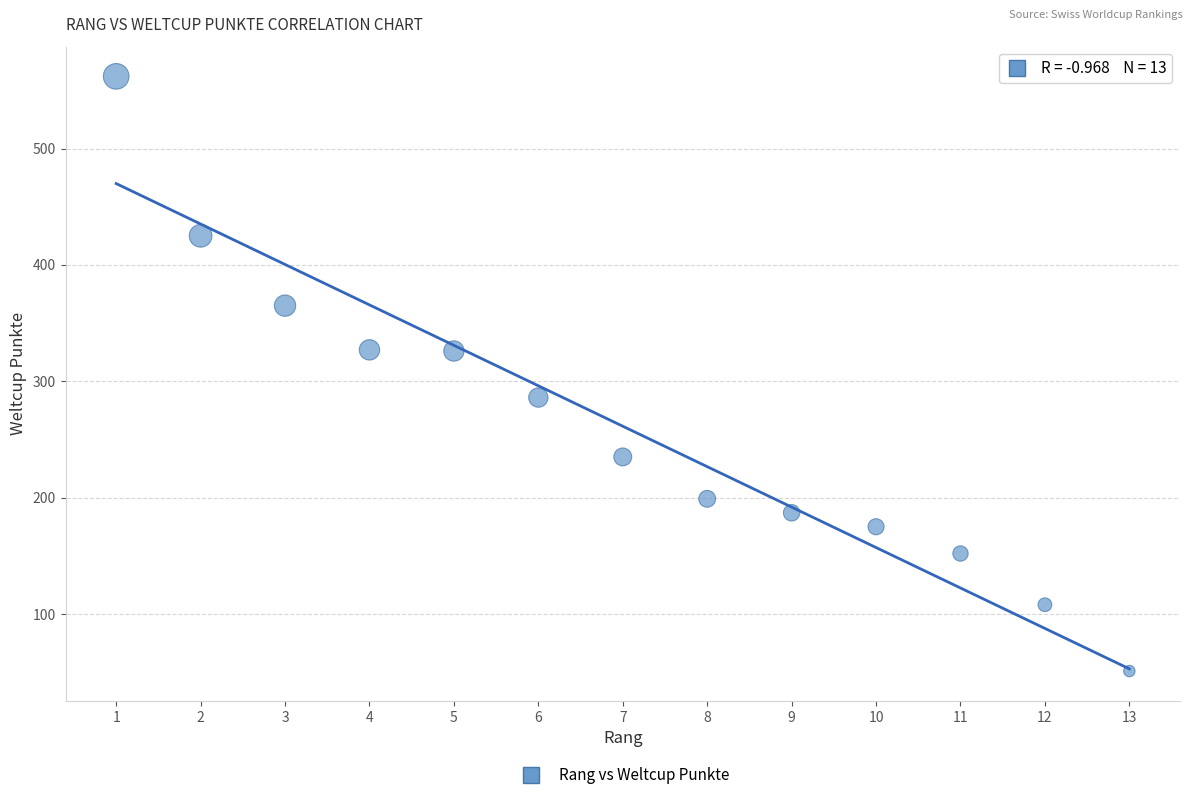

What is the range of X values (max minus min)?

12